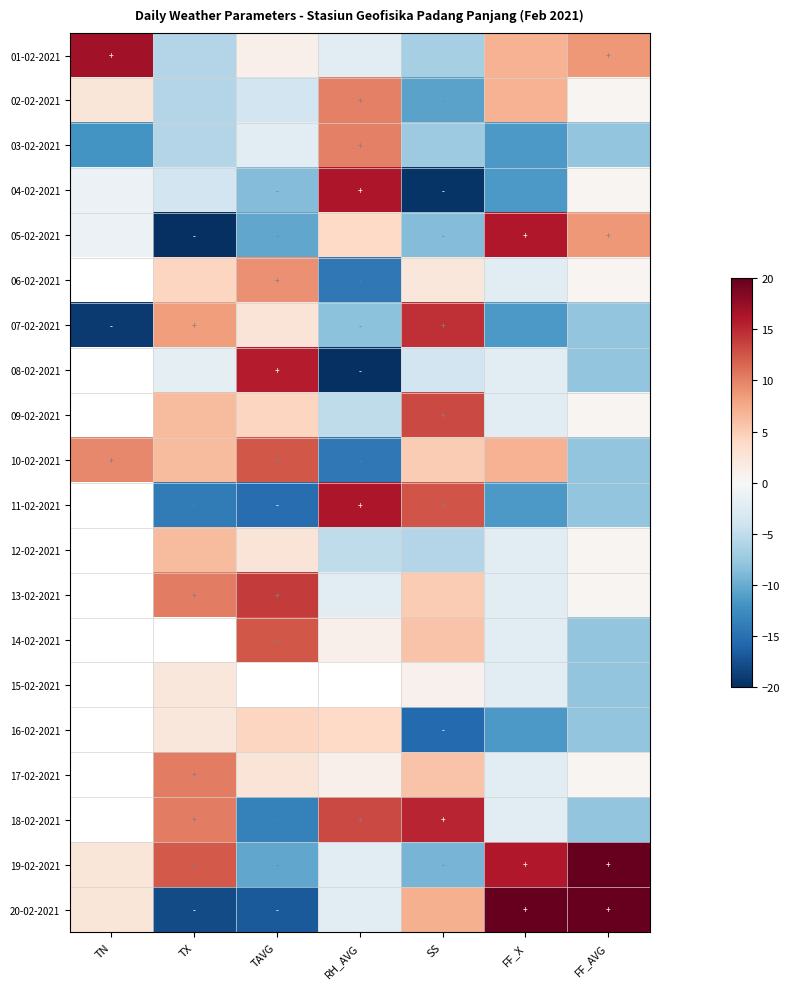

What is the difference between the highest and lowest values at RH_AVG?

36.6